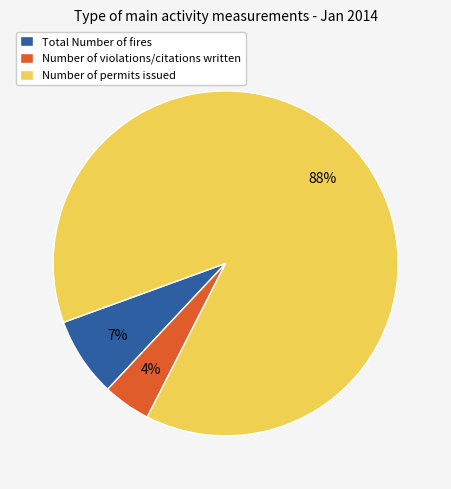

Count the number of slices in the pie.

3